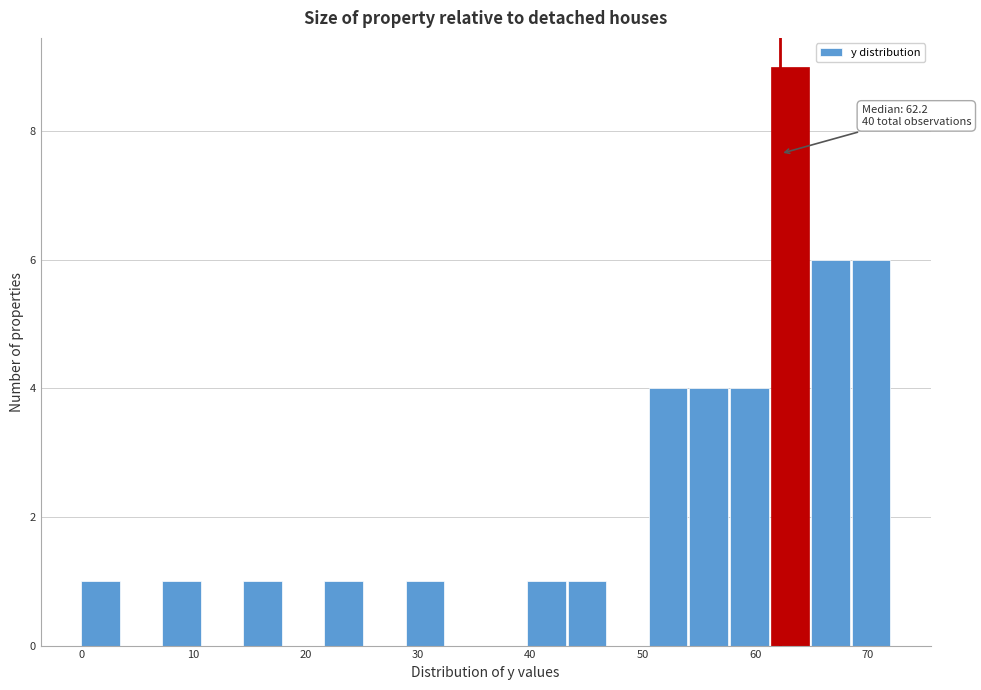

Around what value on the x-axis is the tallest bar? Give the approximate position of its centre, as read against the axis.

63